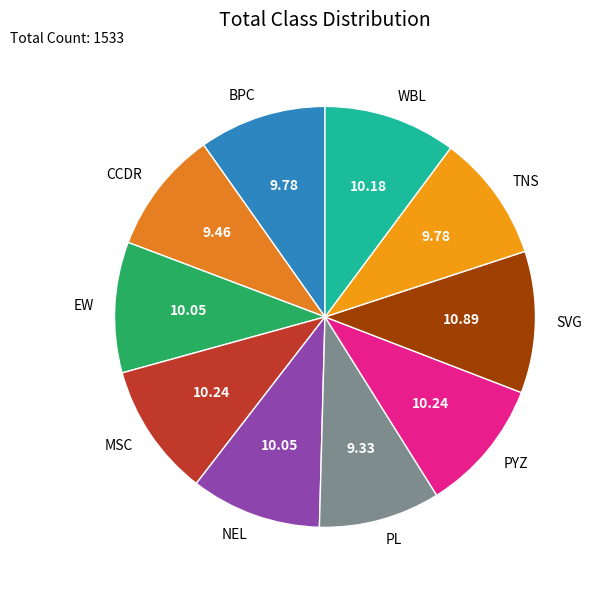

Which category has the biggest portion of the pie?

SVG